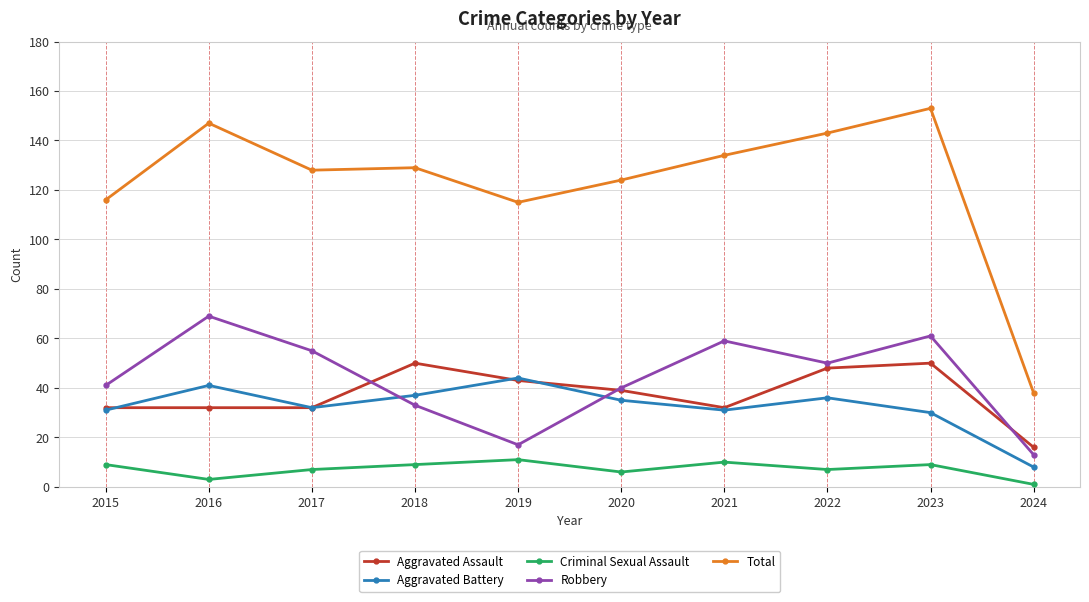

Reading left to right, transcribe all the data shown in this chart.

Aggravated Assault: 2015=32	2016=32	2017=32	2018=50	2019=43	2020=39	2021=32	2022=48	2023=50	2024=16
Aggravated Battery: 2015=31	2016=41	2017=32	2018=37	2019=44	2020=35	2021=31	2022=36	2023=30	2024=8
Criminal Sexual Assault: 2015=9	2016=3	2017=7	2018=9	2019=11	2020=6	2021=10	2022=7	2023=9	2024=1
Robbery: 2015=41	2016=69	2017=55	2018=33	2019=17	2020=40	2021=59	2022=50	2023=61	2024=13
Total: 2015=116	2016=147	2017=128	2018=129	2019=115	2020=124	2021=134	2022=143	2023=153	2024=38